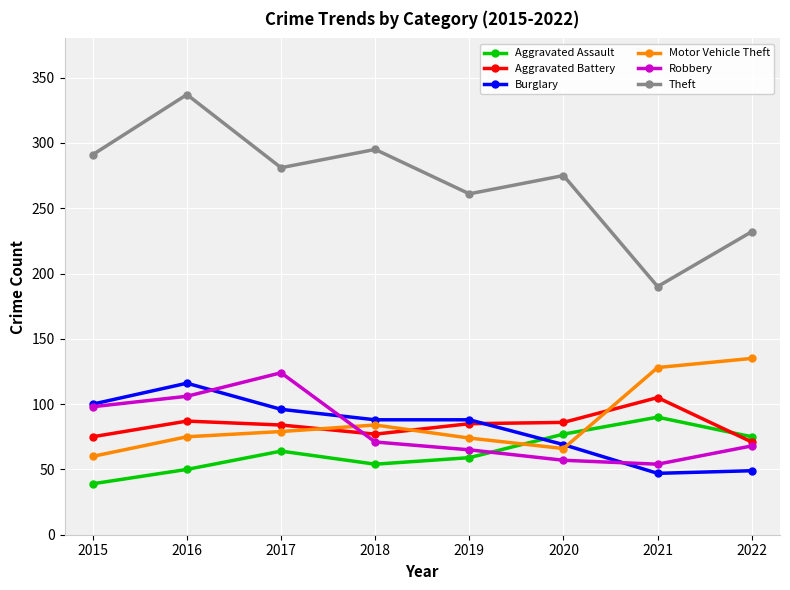

At which category does the chart reach its peak across all series?

2016